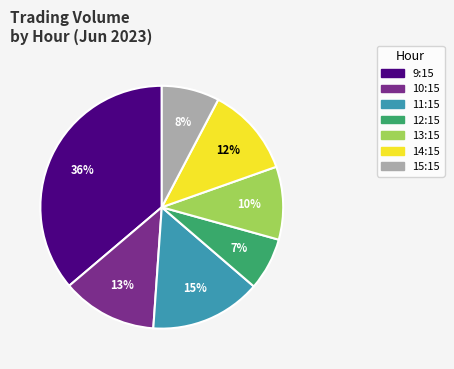

Is there any slice that represents more than half of the pie?

No